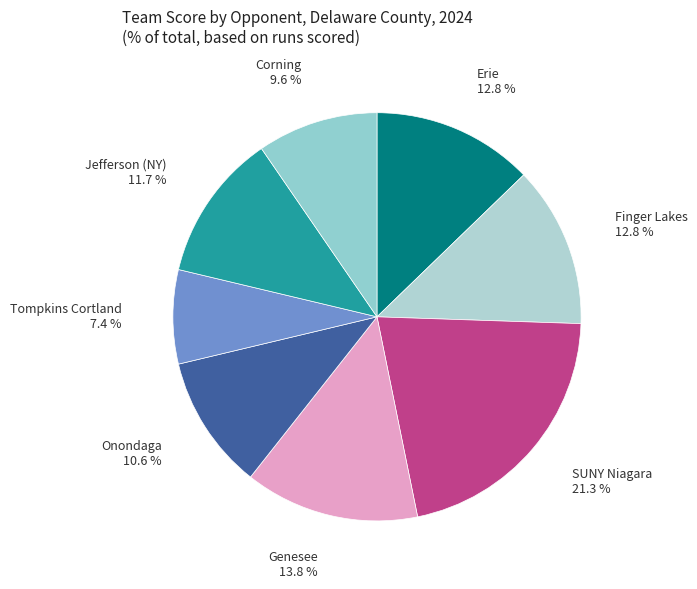

The Tompkins Cortland slice represents 7% of the pie. True or false?

True